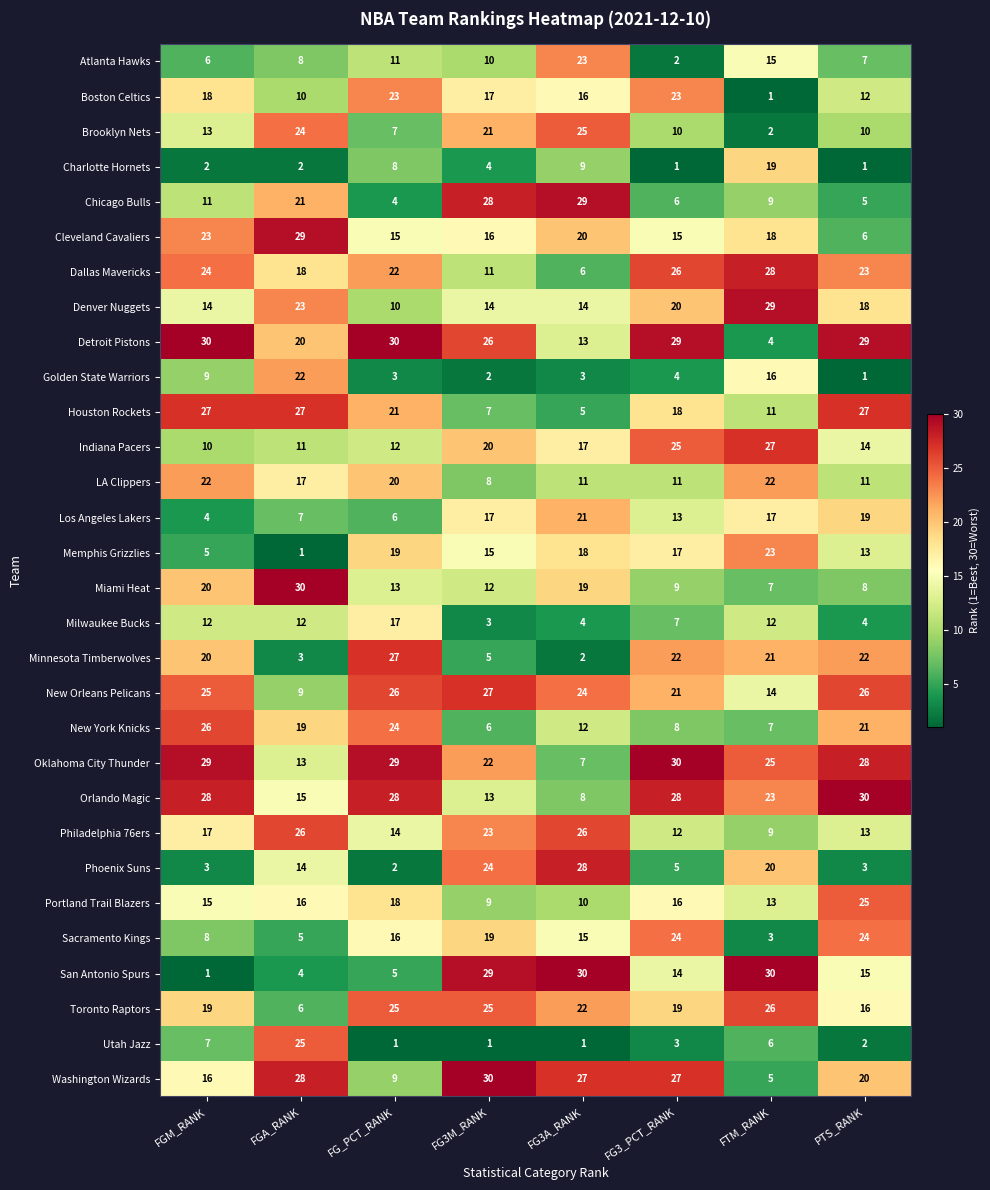

List the labels in order of New York Knicks value, largest first.

FGM_RANK, FG_PCT_RANK, PTS_RANK, FGA_RANK, FG3A_RANK, FG3_PCT_RANK, FTM_RANK, FG3M_RANK